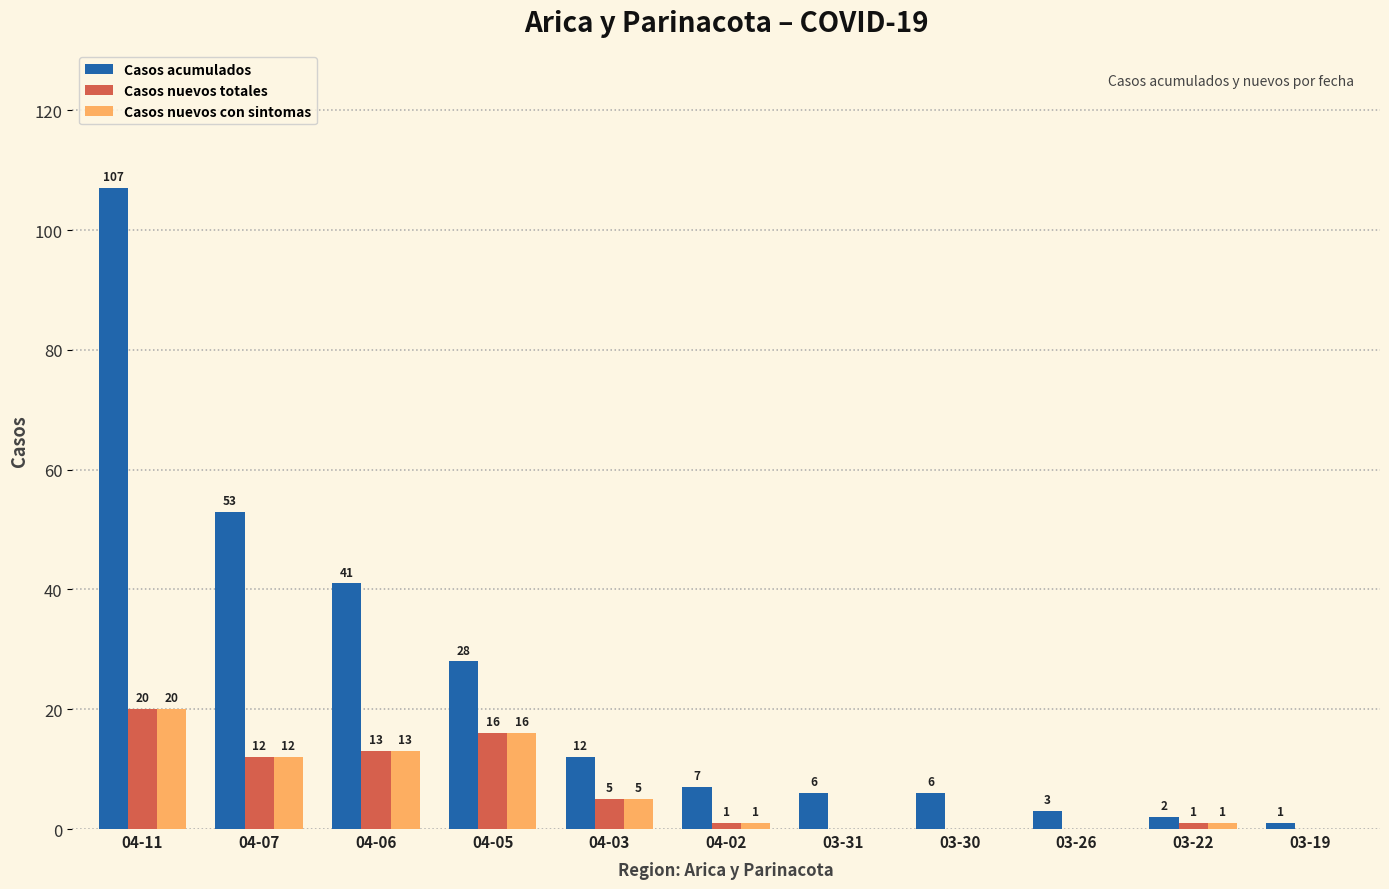

What are all the series names shown in the legend?

Casos acumulados, Casos nuevos totales, Casos nuevos con sintomas